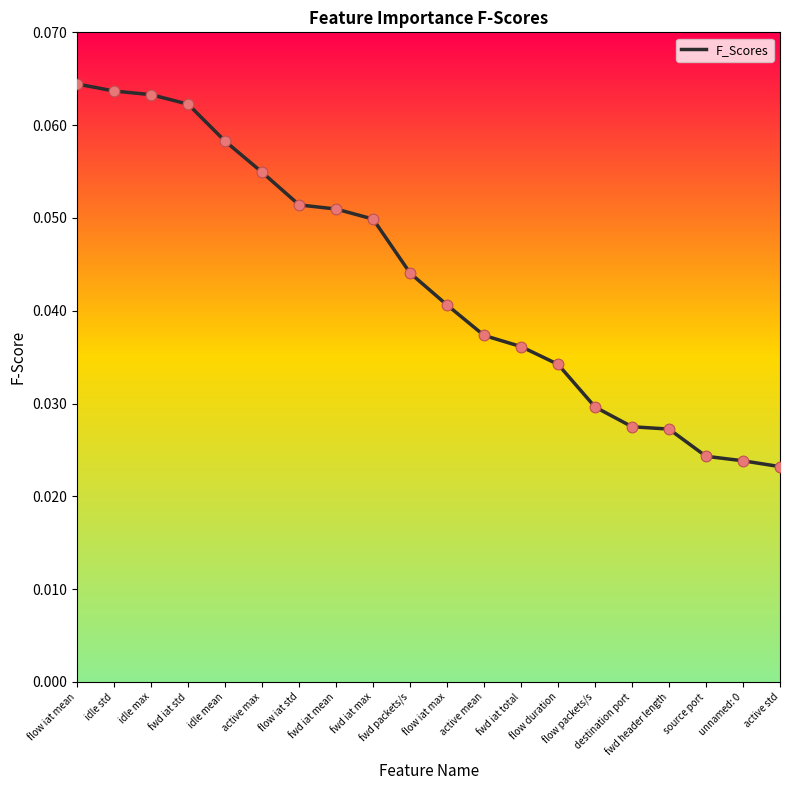

Between flow duration and active mean, which is larger?

active mean